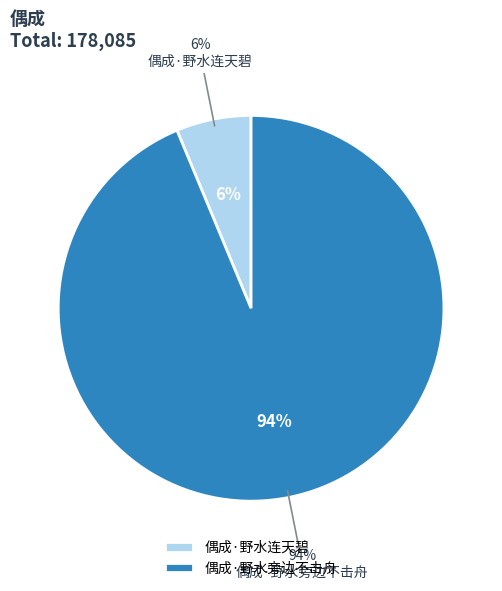

Which category has the smallest portion of the pie?

偶成·野水连天碧